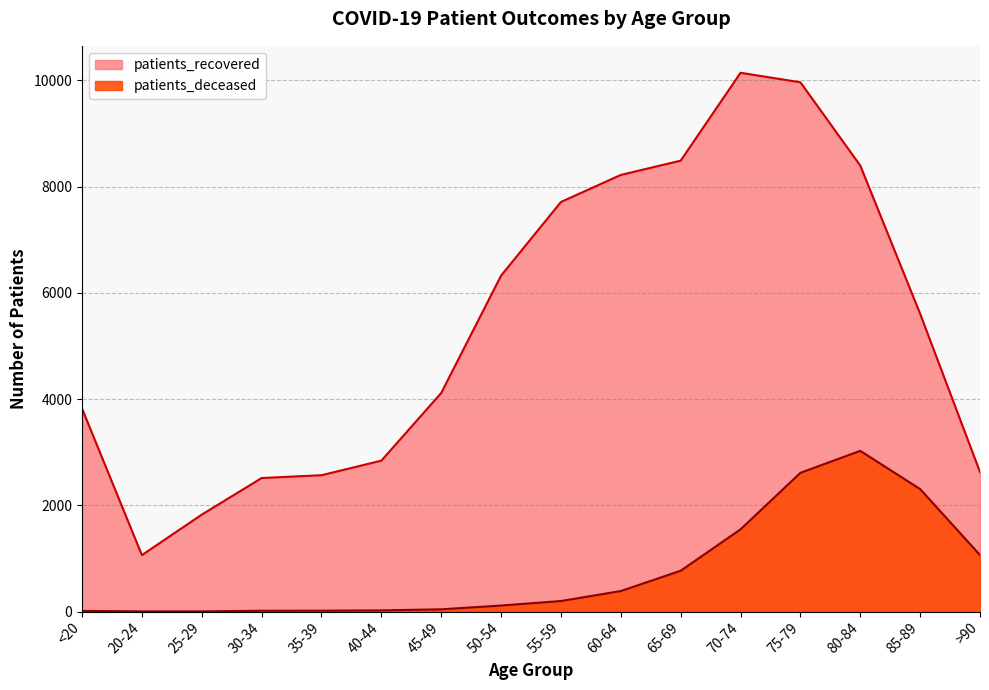

What are all the series names shown in the legend?

patients_recovered, patients_deceased